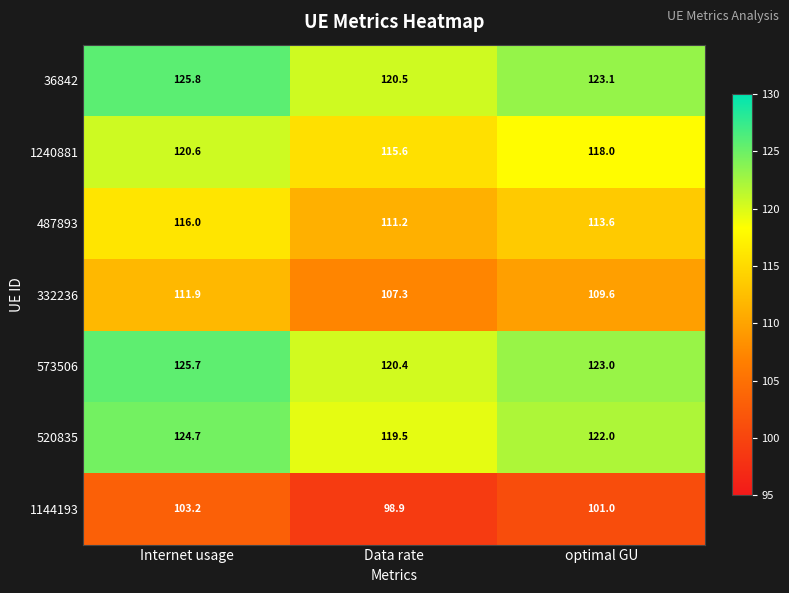

Which label corresponds to the smallest value in the chart?

Data rate